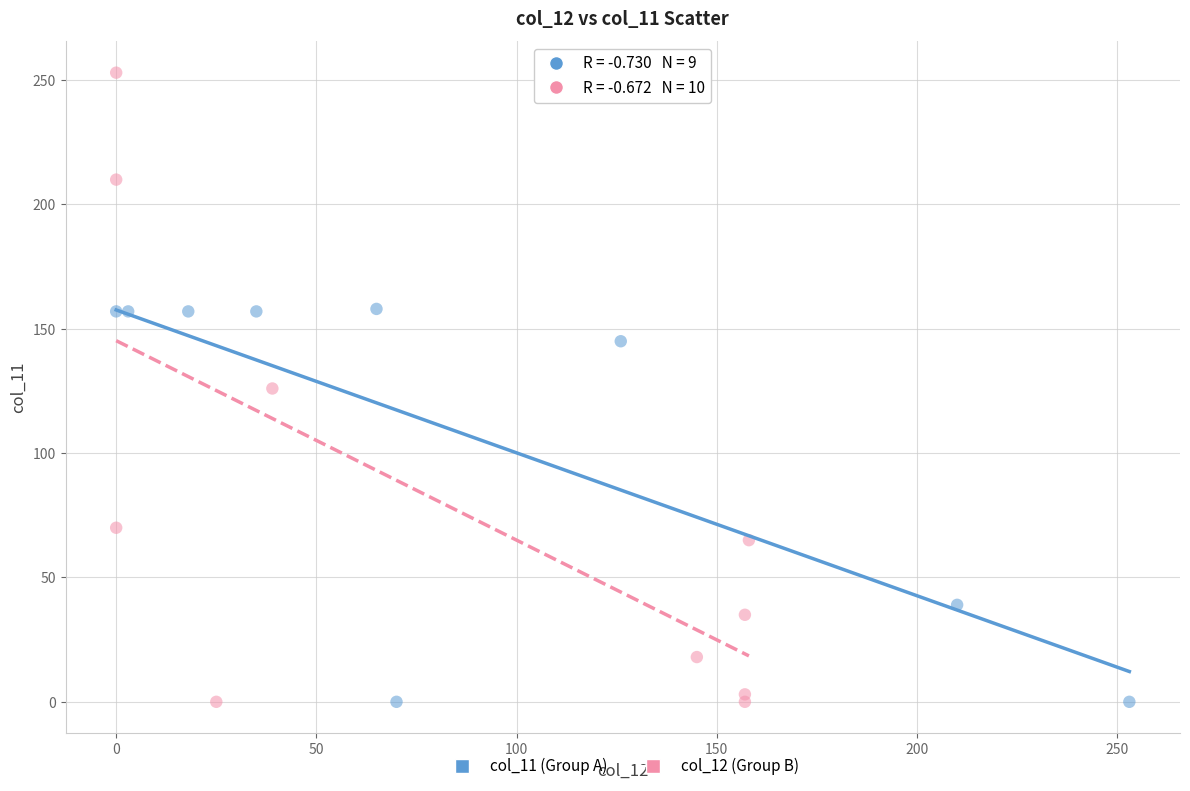

Which series reaches the maximum Y coordinate?

col_12 (Group B)